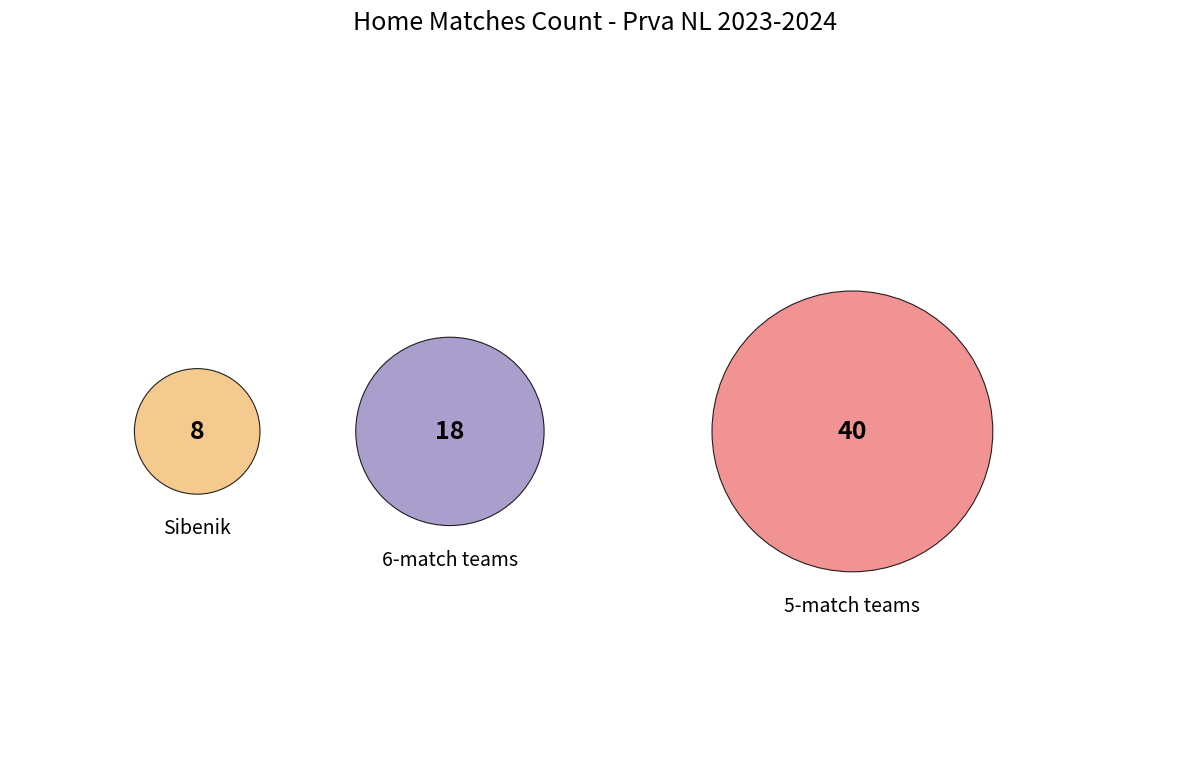

Does Croatia Zmijavci account for over 50% of the chart?

No